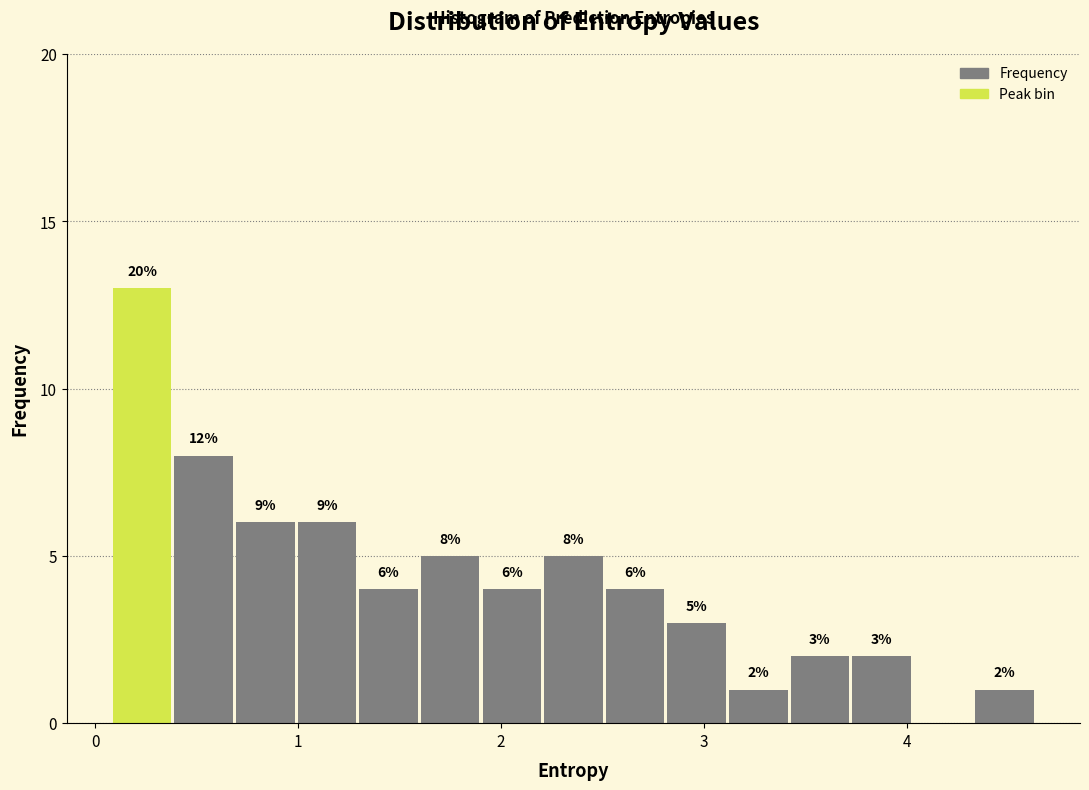

Read against the x-axis, roughly where is the centre of the tallest bar?

0.2